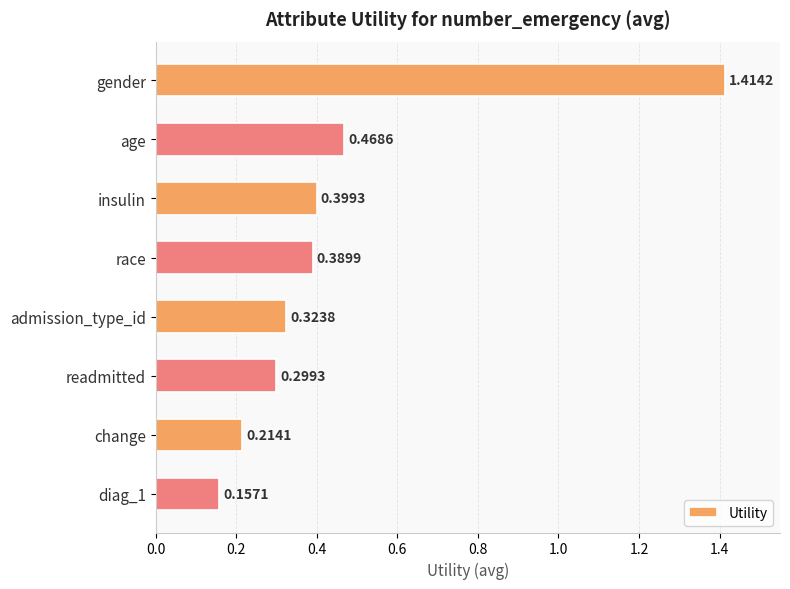

Between admission_type_id and diag_1, which is larger?

admission_type_id